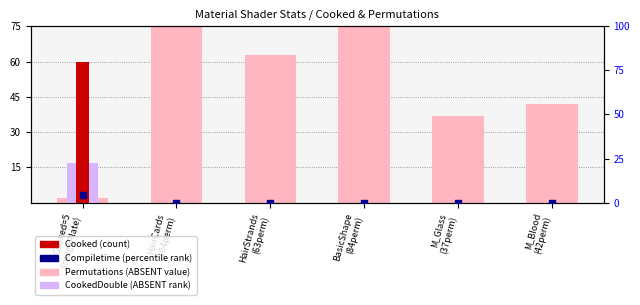

Which series has the largest total across all categories?

Permutations (ABSENT value)